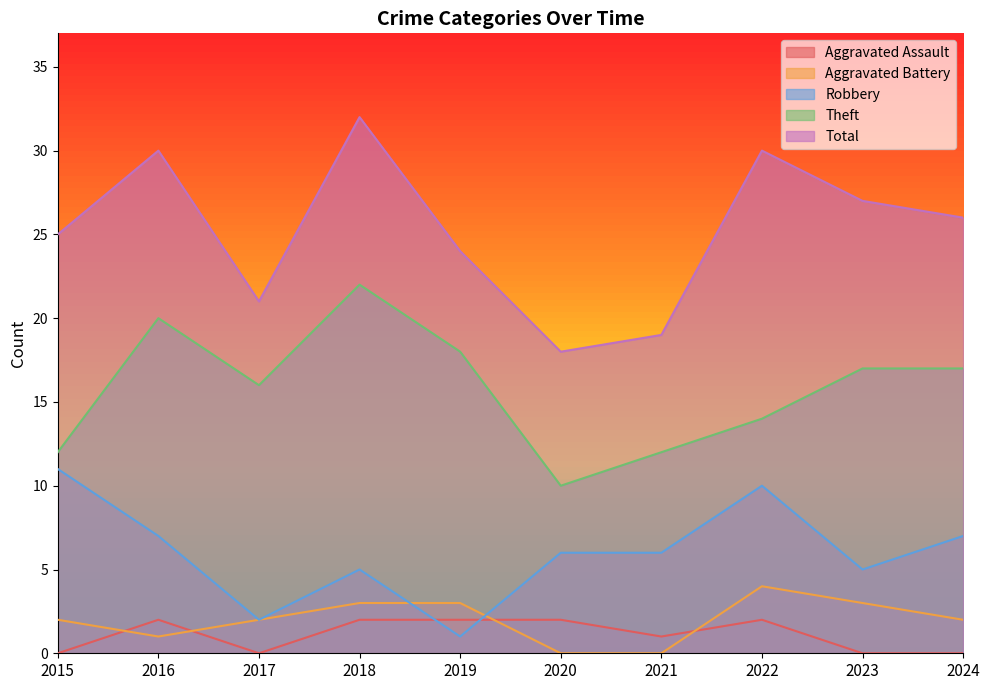

Reading right to left, transcribe all the data shown in this chart.

Robbery: 7	5	10	6	6	1	5	2	7	11
Theft: 17	17	14	12	10	18	22	16	20	12
Aggravated Battery: 2	3	4	0	0	3	3	2	1	2
Aggravated Assault: 0	0	2	1	2	2	2	0	2	0
Total: 26	27	30	19	18	24	32	21	30	25